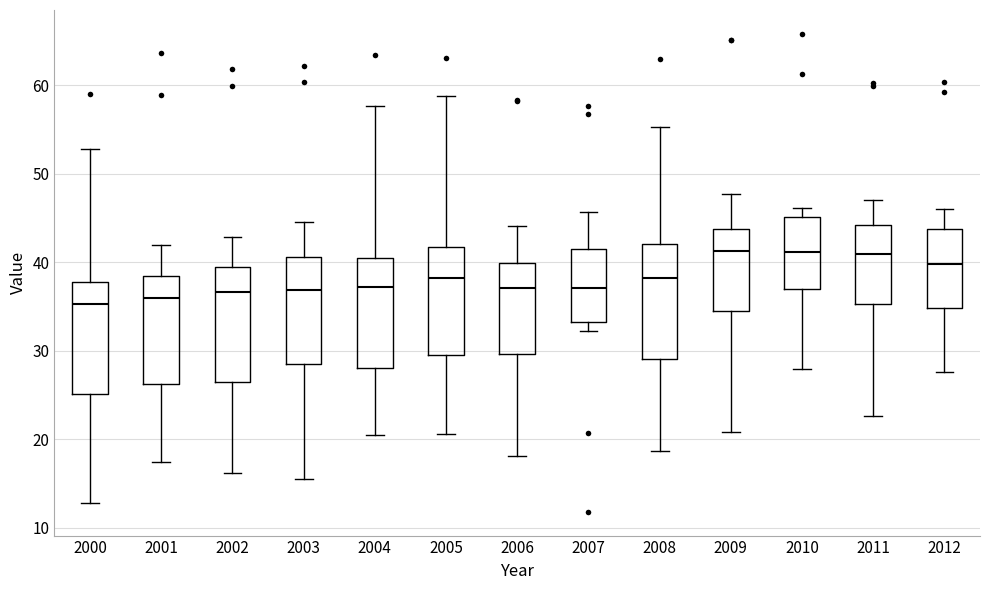

Reading left to right, read every box against the y-axis: the position of its median line, the range the box covers, and the ends of its whiskers. The values are not printed on the chart, so give them approximately, as read against the axis.

2000: median 35, box 25 to 38, whiskers 13 to 53
2001: median 36, box 26 to 39, whiskers 17 to 42
2002: median 37, box 26 to 39, whiskers 16 to 43
2003: median 37, box 28 to 41, whiskers 16 to 45
2004: median 37, box 28 to 41, whiskers 21 to 58
2005: median 38, box 30 to 42, whiskers 21 to 59
2006: median 37, box 30 to 40, whiskers 18 to 44
2007: median 37, box 33 to 41, whiskers 32 to 46
2008: median 38, box 29 to 42, whiskers 19 to 55
2009: median 41, box 34 to 44, whiskers 21 to 48
2010: median 41, box 37 to 45, whiskers 28 to 46
2011: median 41, box 35 to 44, whiskers 23 to 47
2012: median 40, box 35 to 44, whiskers 28 to 46